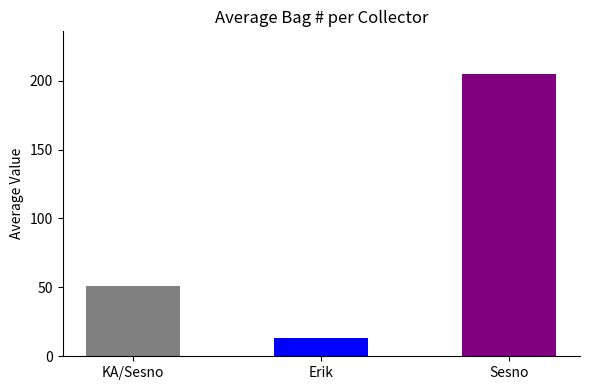

Is it true that Latitude equals 9.4 at Sesno?

False